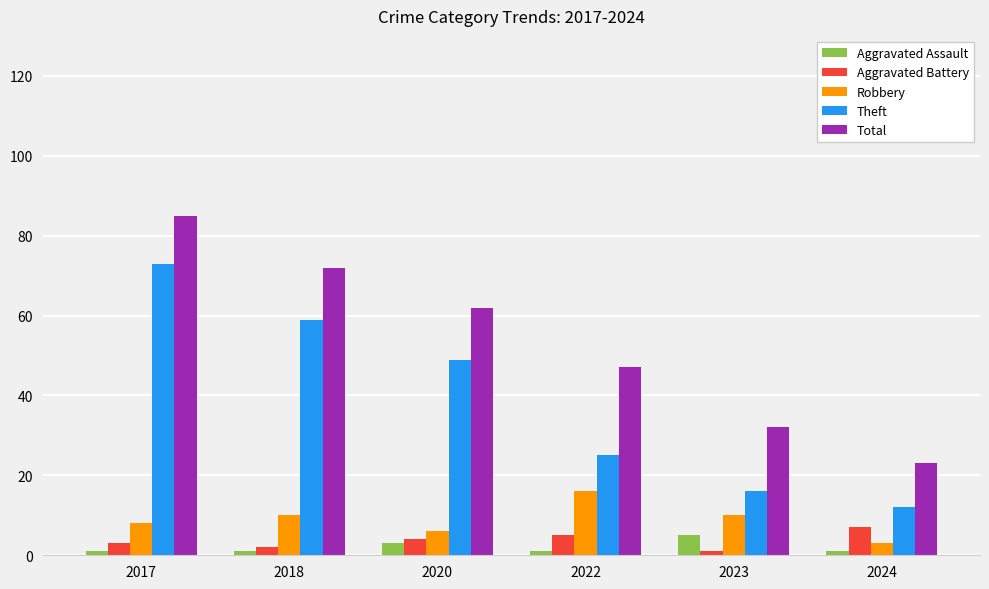

What are all the series names shown in the legend?

Aggravated Assault, Aggravated Battery, Robbery, Theft, Total